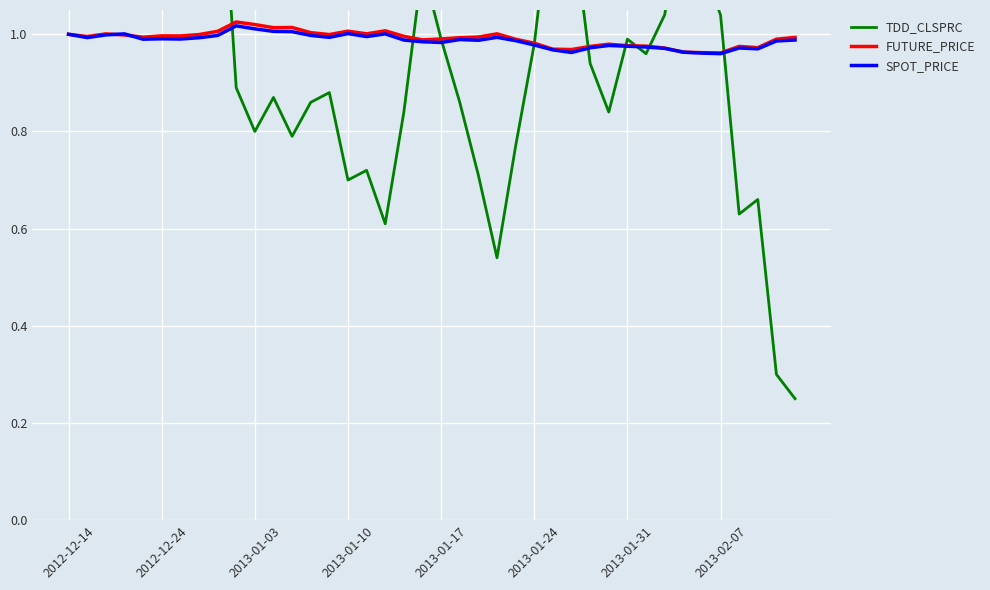

True or false: SPOT_PRICE has a value of 1.0 at 2012-12-14.

True